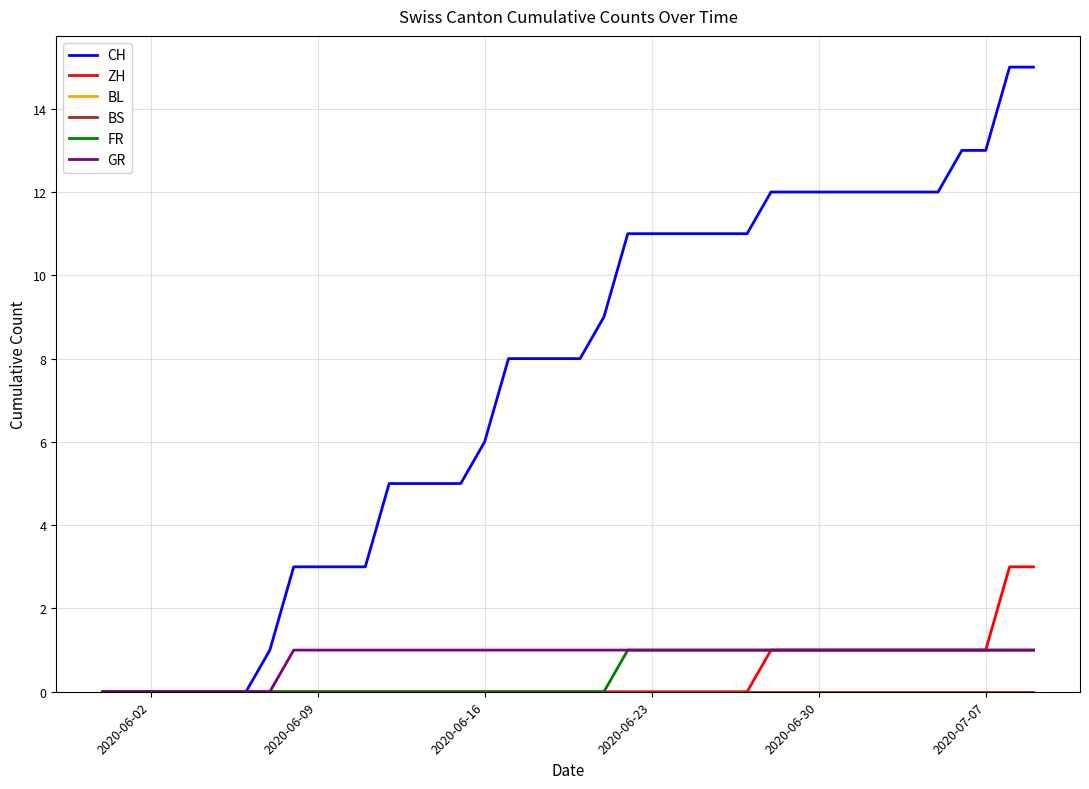

Which series has the widest spread of values?

CH